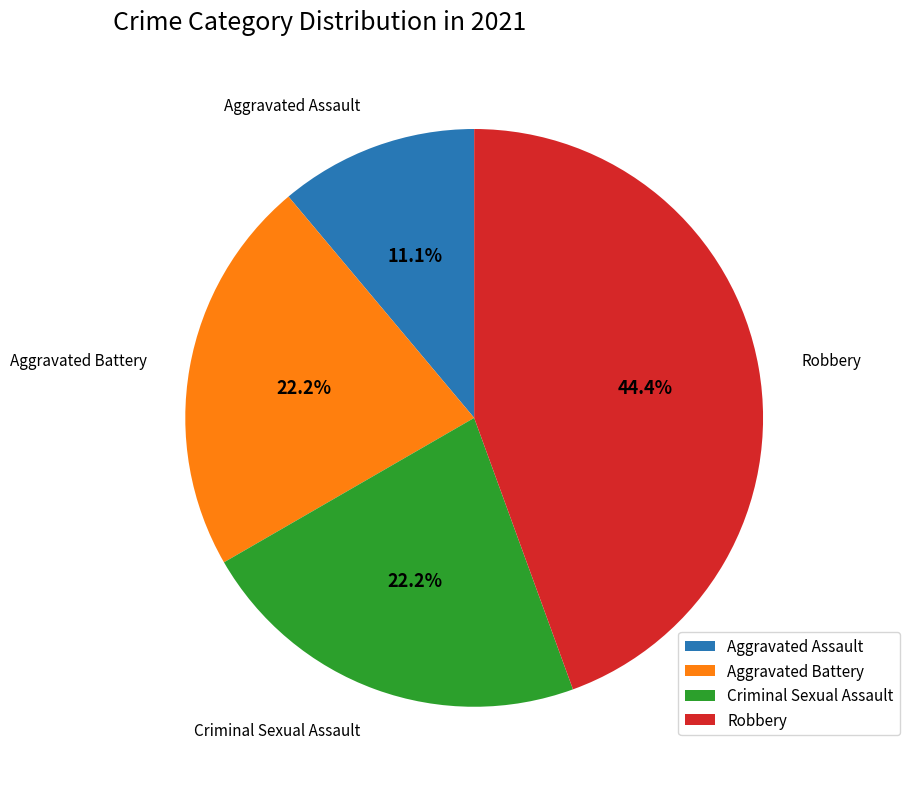

Which has a higher value, Criminal Sexual Assault or Robbery?

Robbery